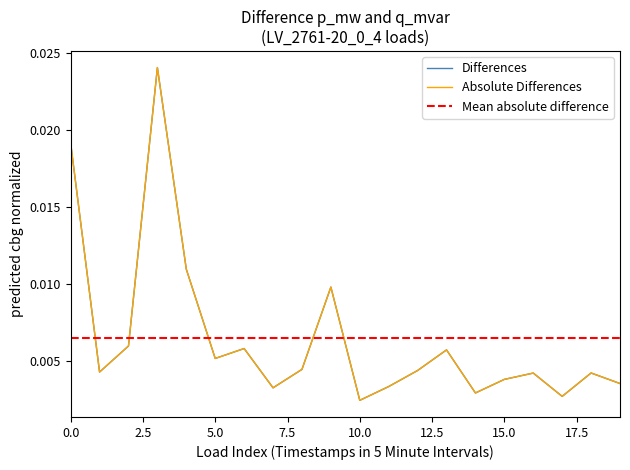

At which label is q_mvar closest to 0?

10